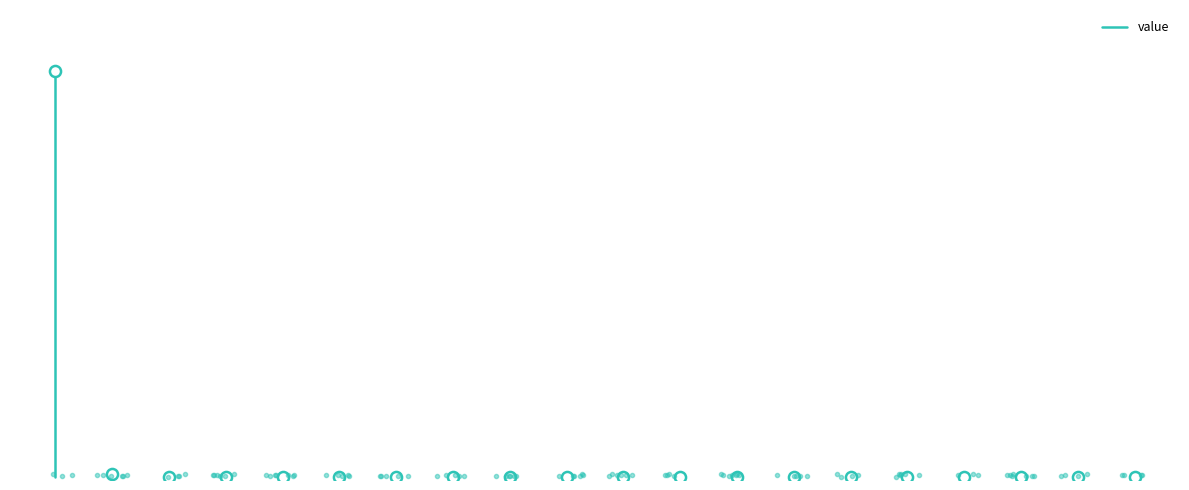

What is the sum of the values at 0 and 1?

12375.2